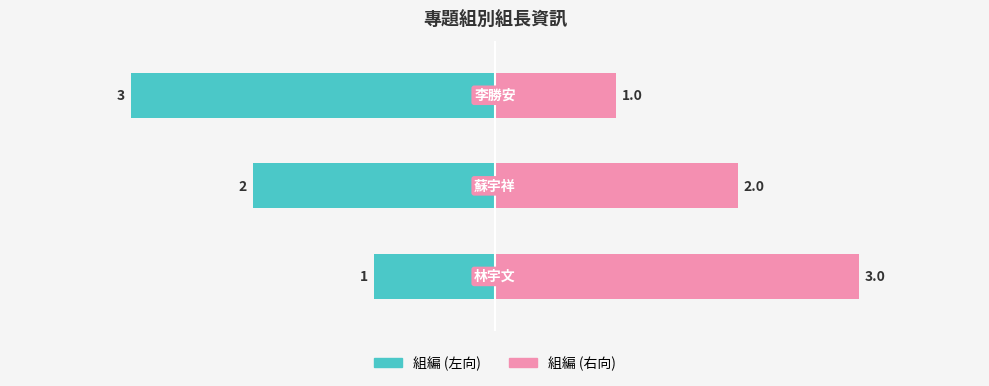

At 2, list the series in order from largest to smallest.

組編 (右向), 組編 (左向)